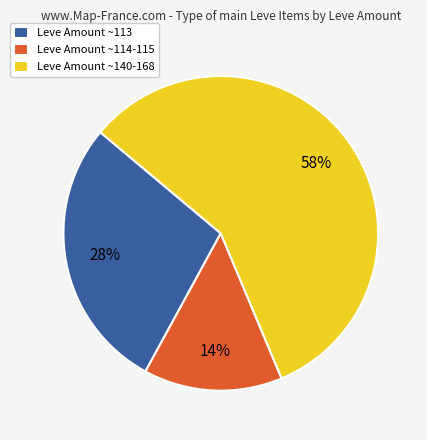

To the nearest percent, what percentage of the pie is Leve Amount ~140-168?

58%